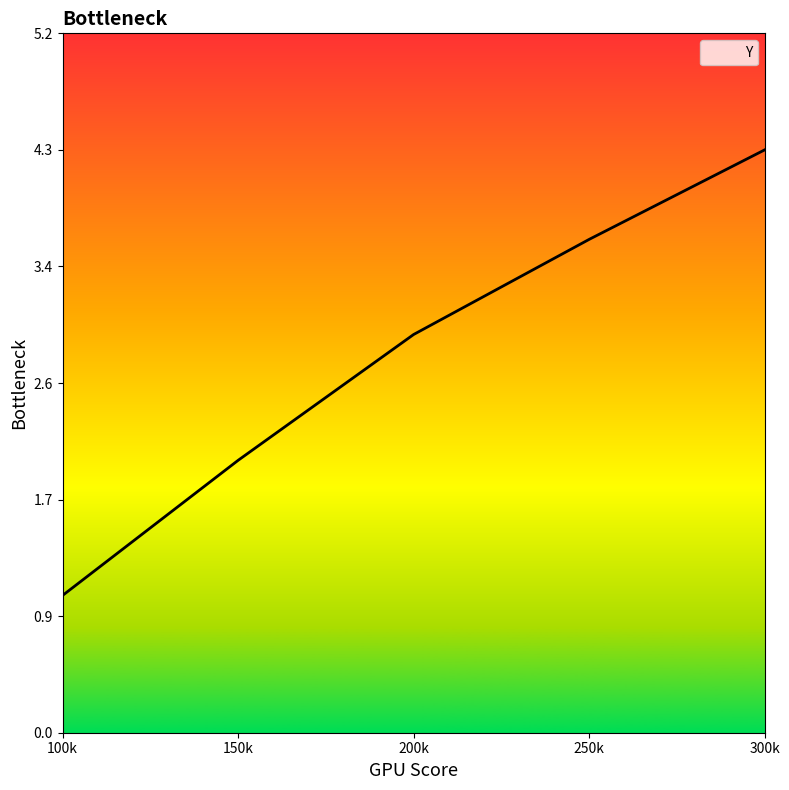

Which label corresponds to the largest value in the chart?

300k